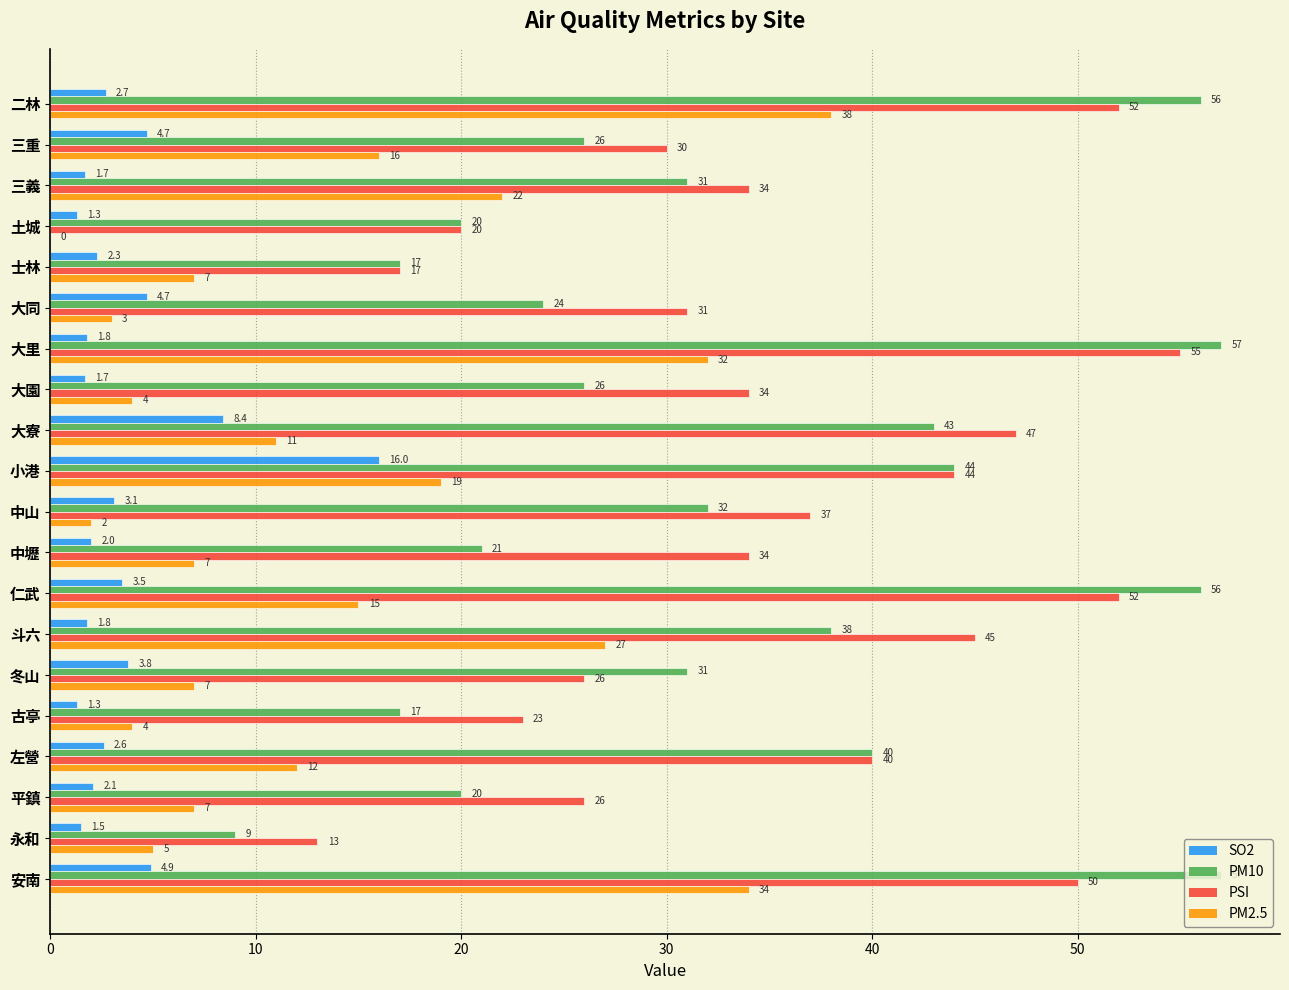

At which category is the sum across all series the highest?

二林